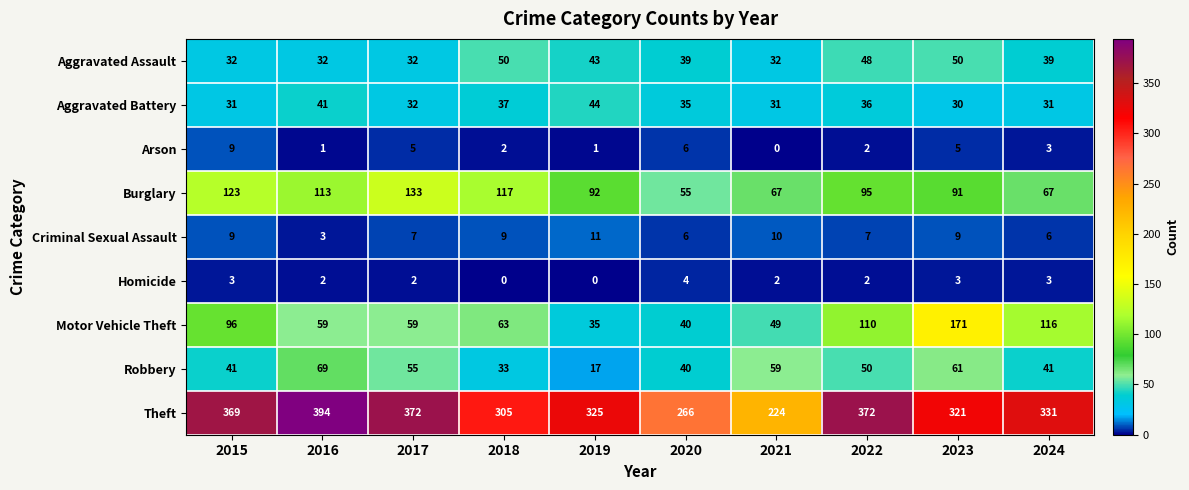

Is it true that Theft equals 192 at 2015?

False